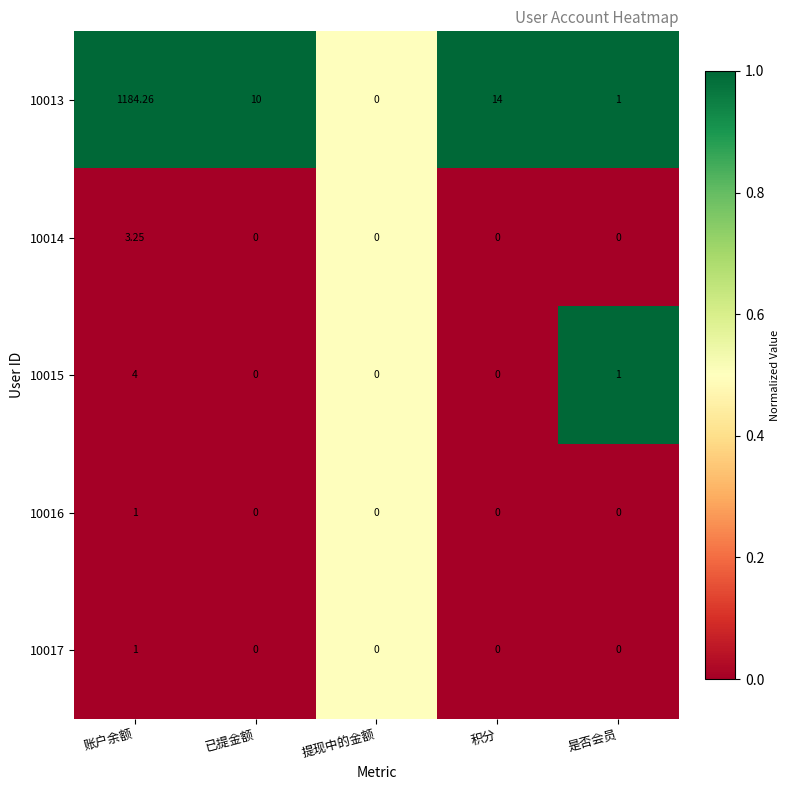

At which label does 10013 first exceed 10?

账户余额